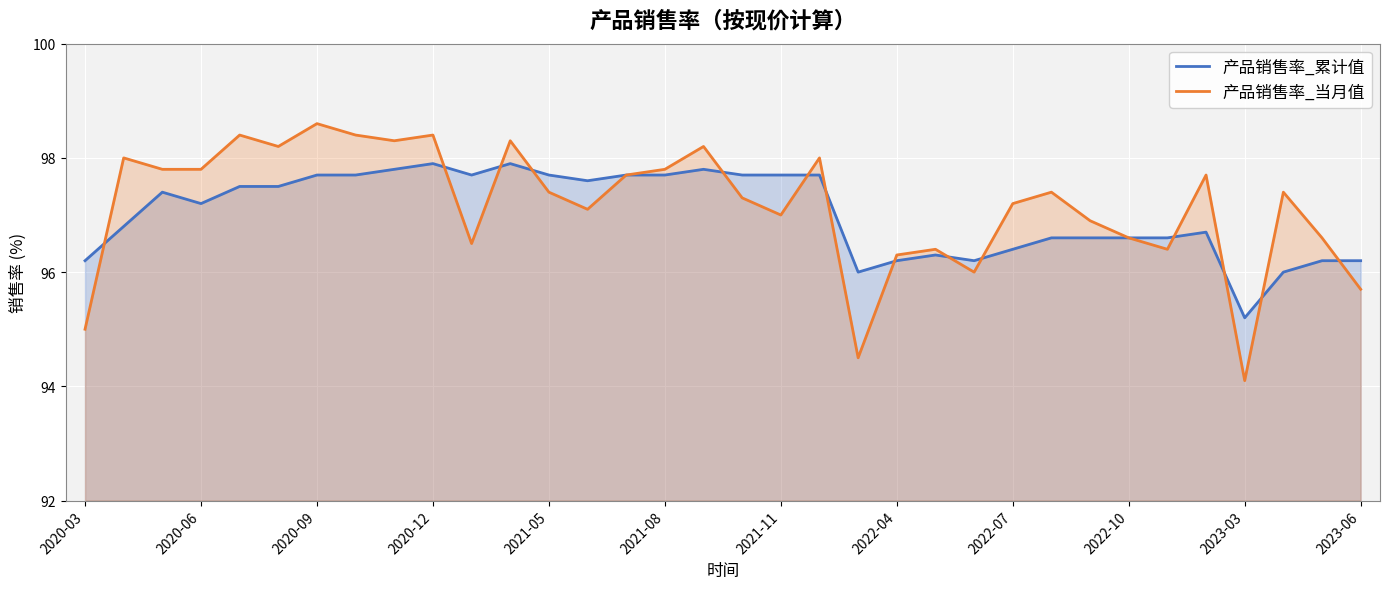

At 2022-07, list the series in order from smallest to largest.

产品销售率_累计值, 产品销售率_当月值